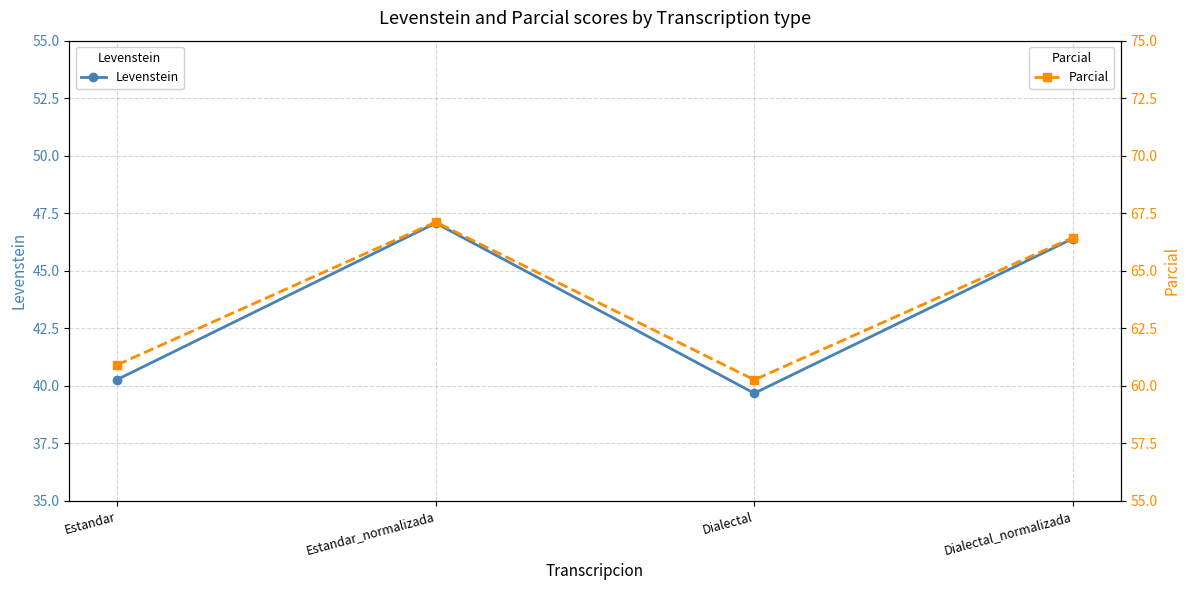

List the labels in order of Levenstein value, smallest first.

Dialectal, Estandar, Dialectal_normalizada, Estandar_normalizada